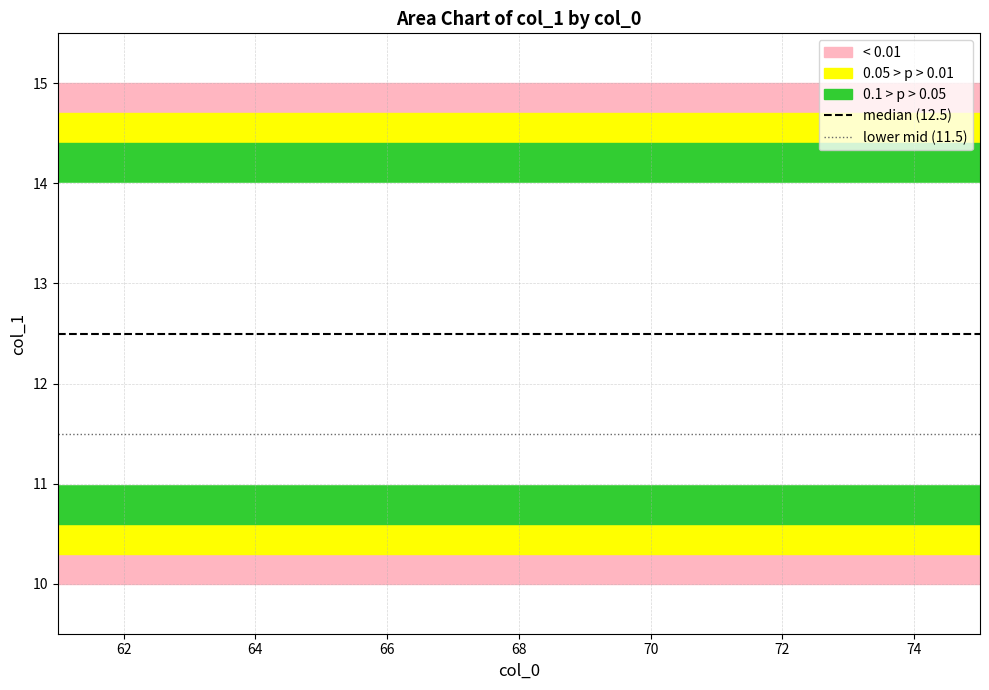

At how many categories does at least one series exceed 12?

15